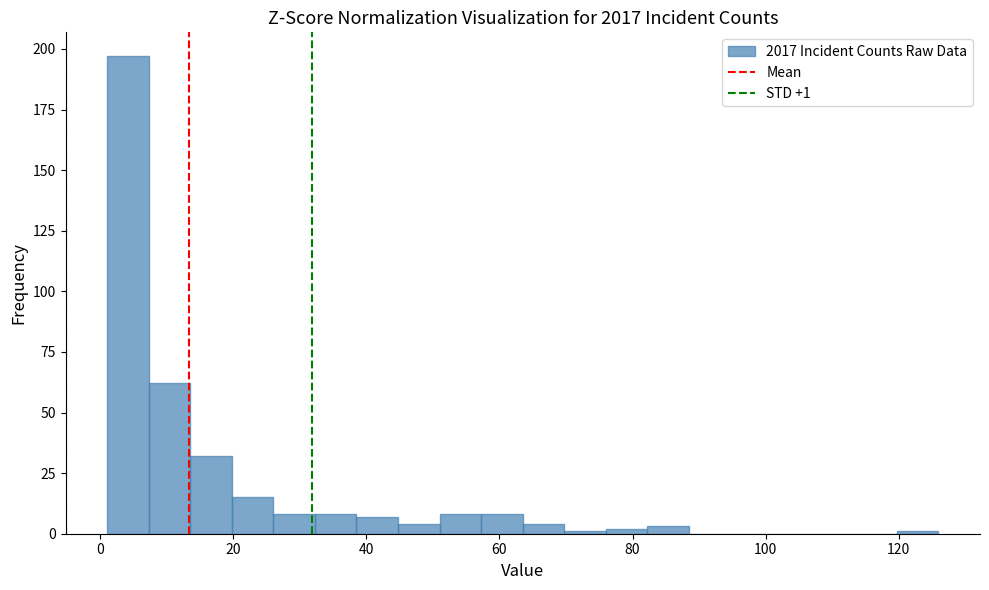

Read against the x-axis, roughly where is the centre of the tallest bar?

4